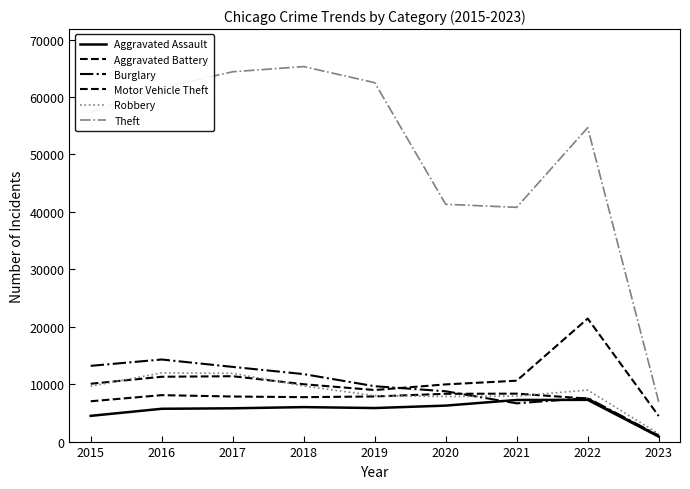

Which series has the largest total across all categories?

Theft